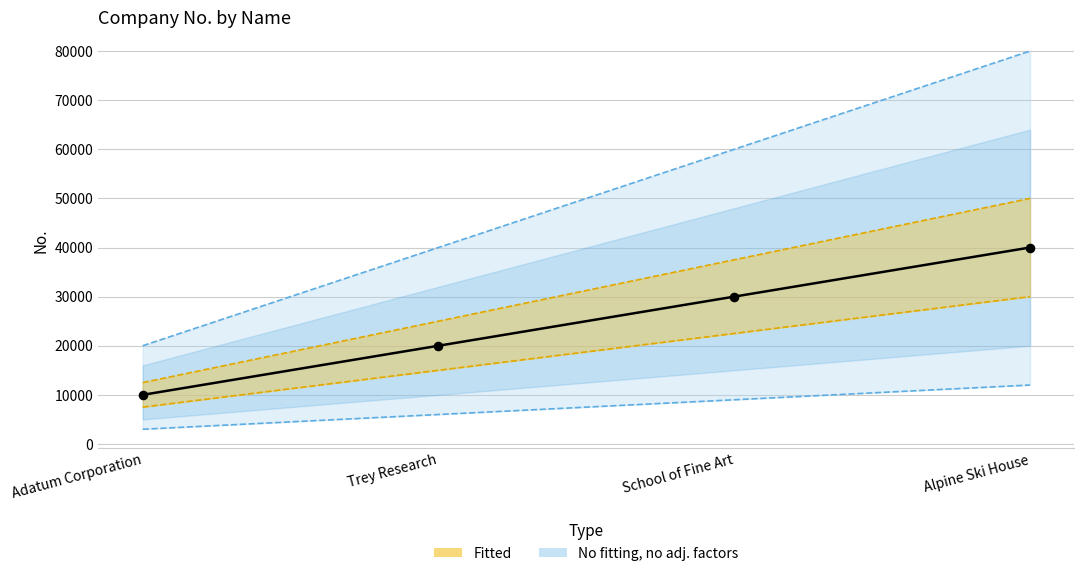

Between Trey Research and Adatum Corporation, which is larger?

Trey Research